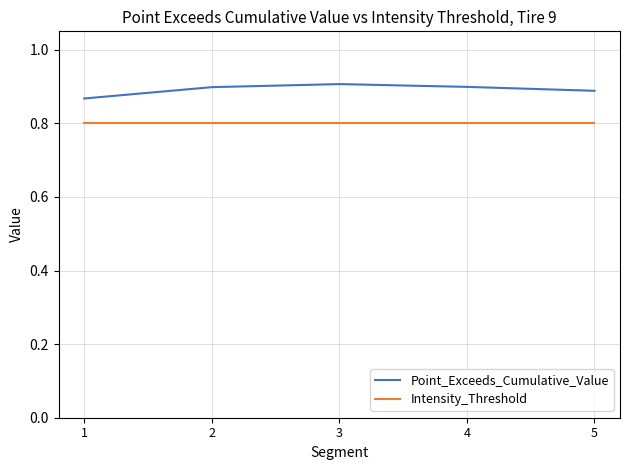

At how many categories does at least one series exceed 0?

5